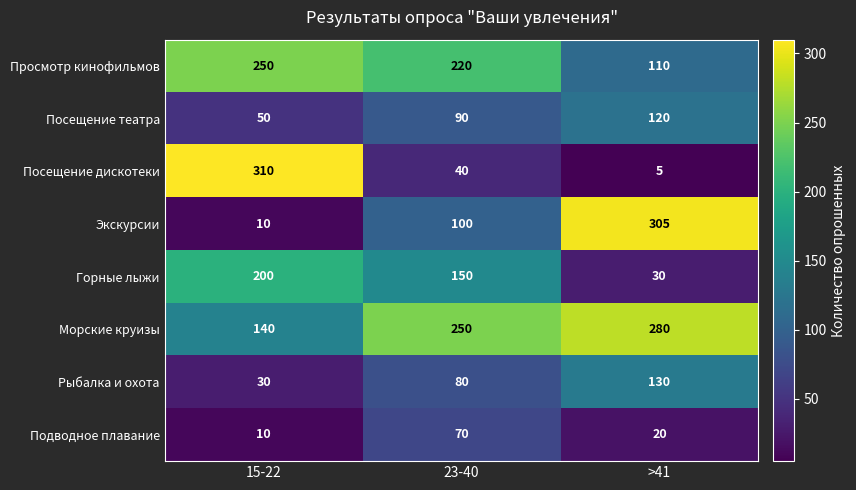

Which category has the highest value in the Посещение дискотеки series?

15-22